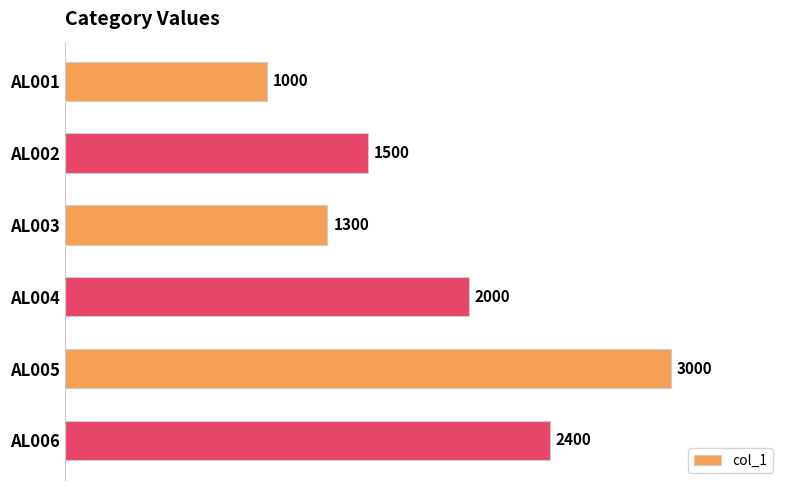

Reading top to bottom, transcribe all the data shown in this chart.

AL001=1000	AL002=1500	AL003=1300	AL004=2000	AL005=3000	AL006=2400